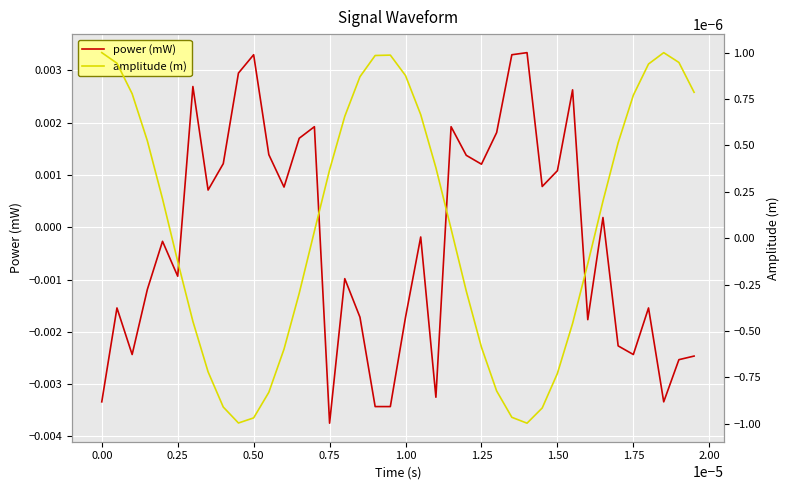

Which category has the lowest value in the power (mW) series?

0.75